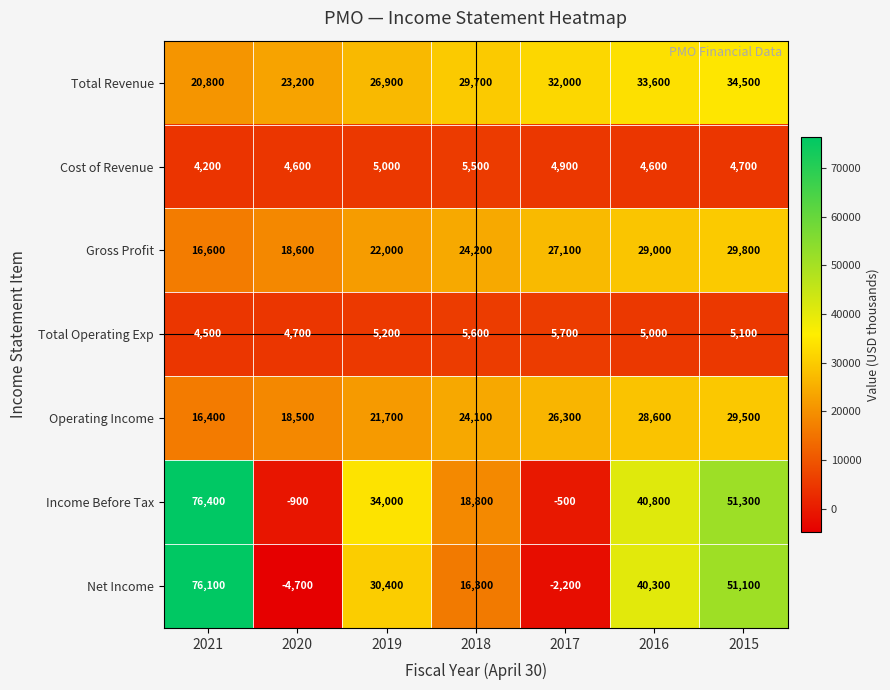

At which label is Operating Income closest to 22950?

2018